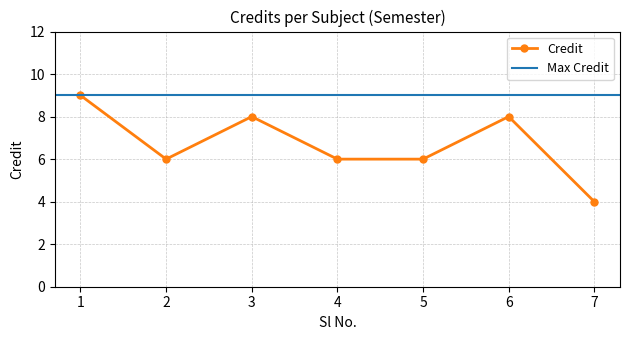

Rank the categories by value from lowest to highest.

7, 2, 4, 5, 3, 6, 1